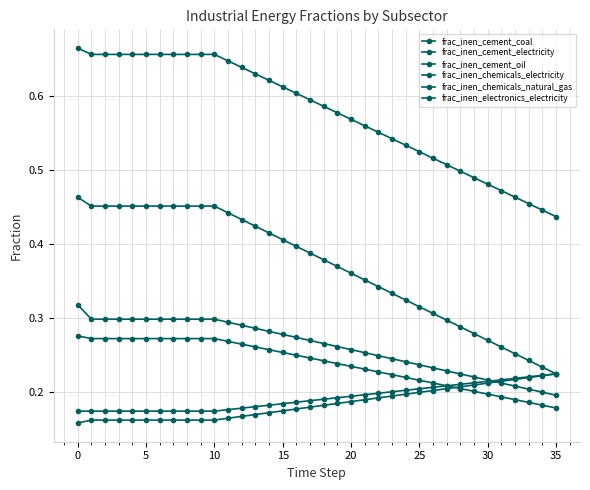

How many distinct data groups are displayed?

6